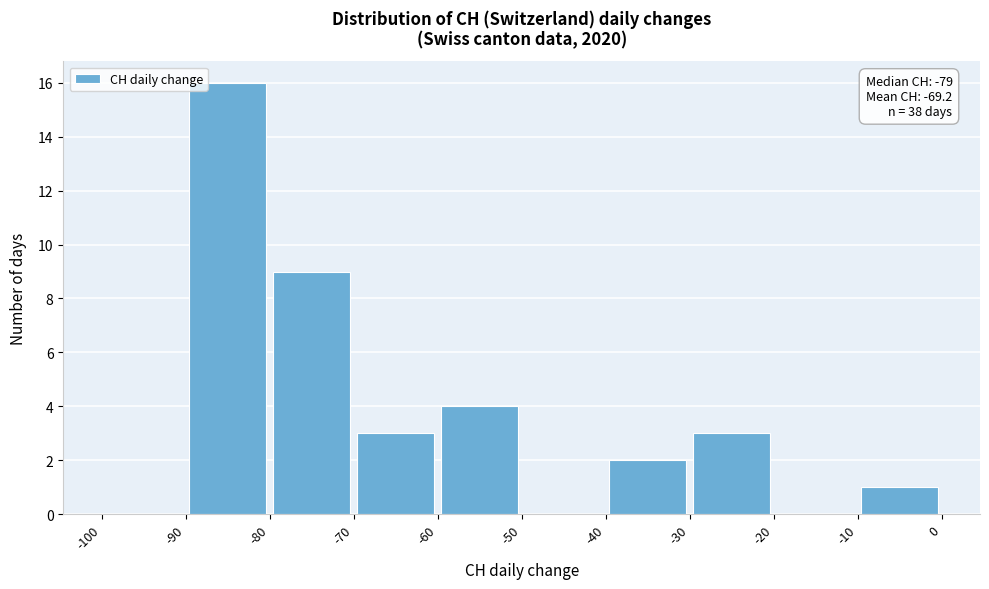

Which range on the x-axis has the tallest bar?

-90 to -80